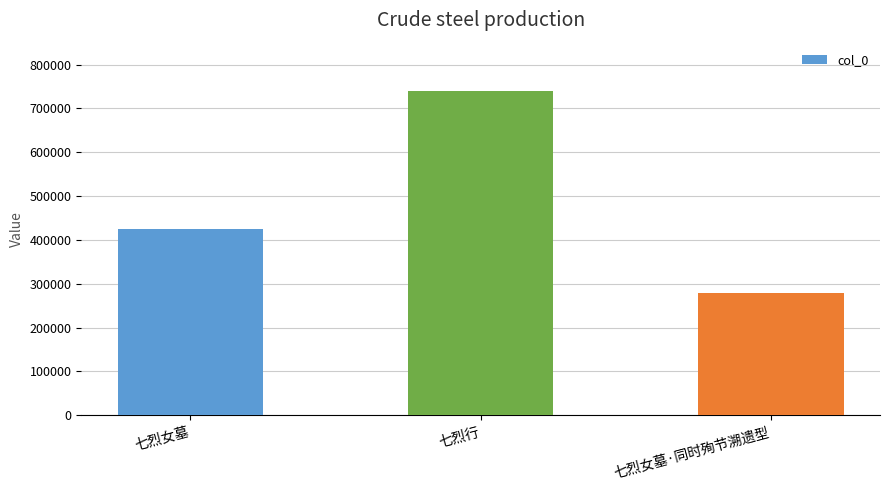

How many distinct data groups are displayed?

1